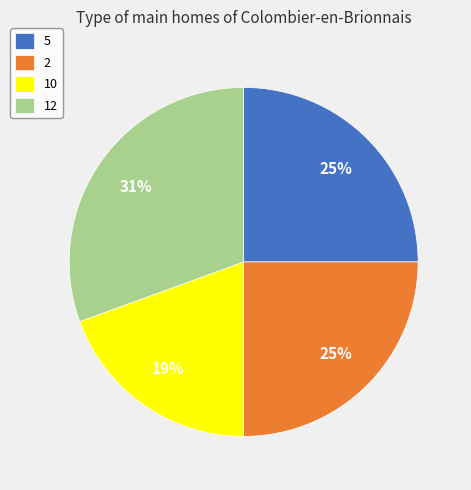

Which slice is the smallest?

10